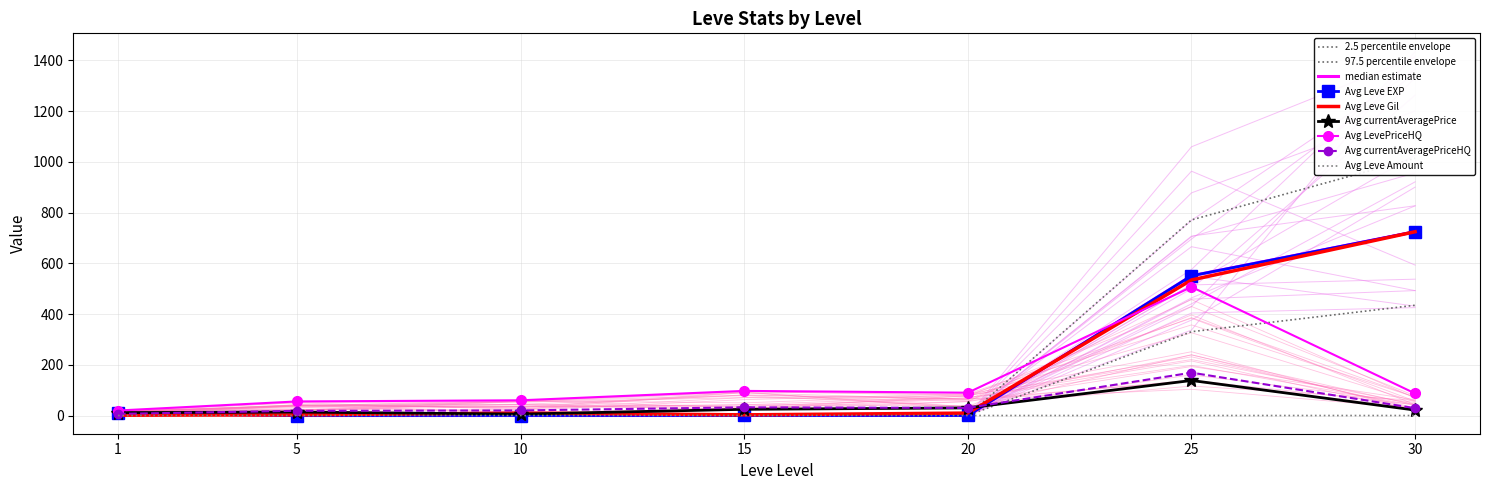

Between 20 and 25, which series saw the biggest shift?

Avg Leve Gil